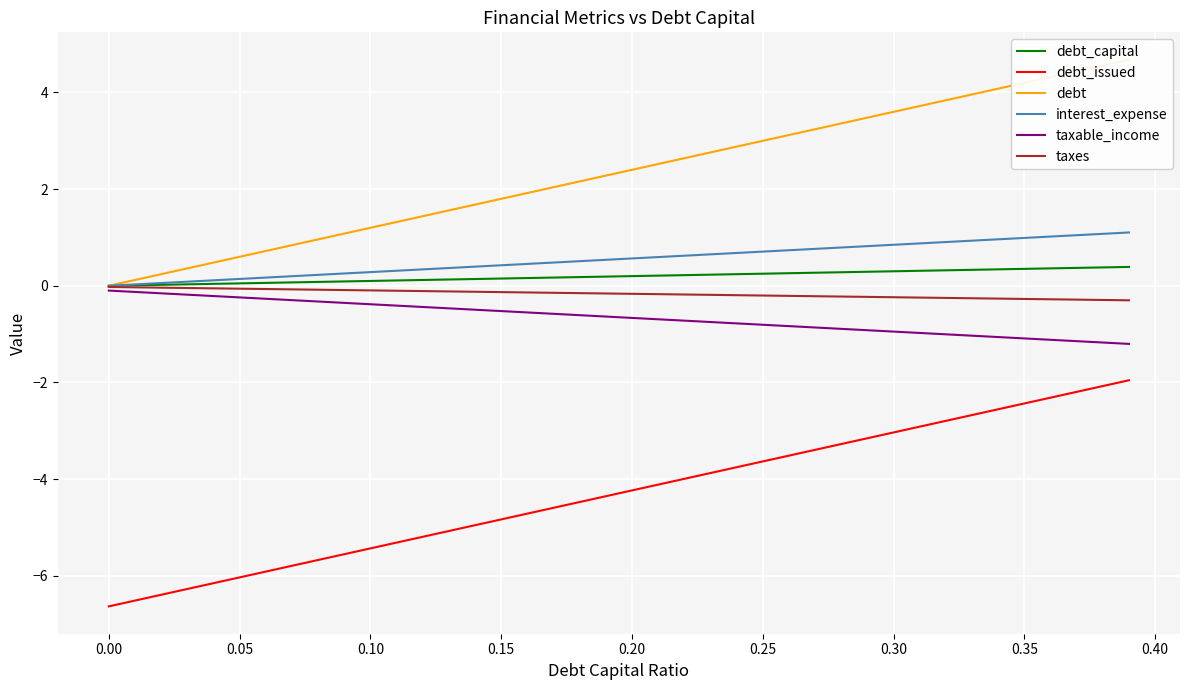

True or false: debt_capital has more than 1 interior local peaks.

False